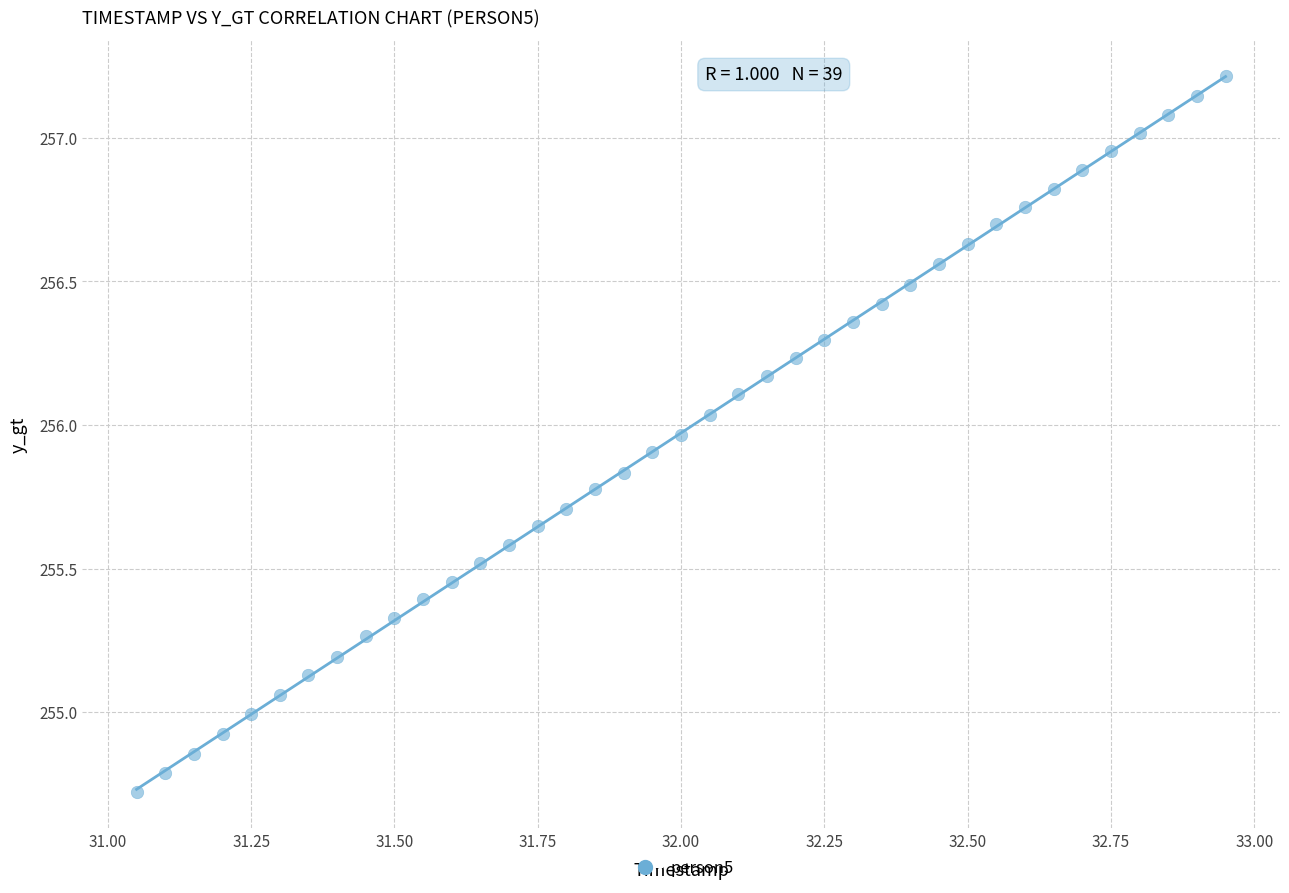

What is the range of Y values (max minus min)?

2.5